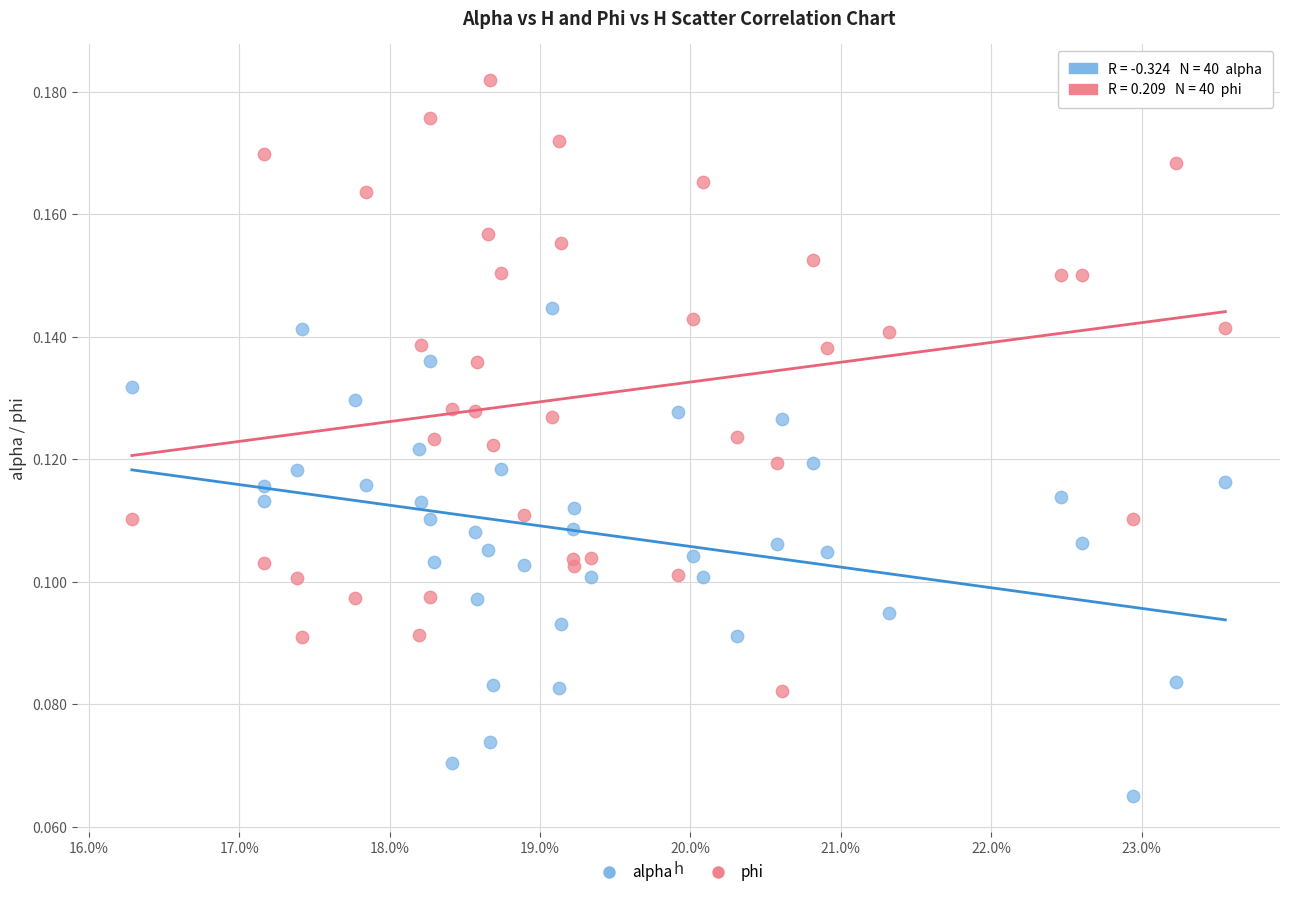

What are all the series names shown in the legend?

alpha, phi